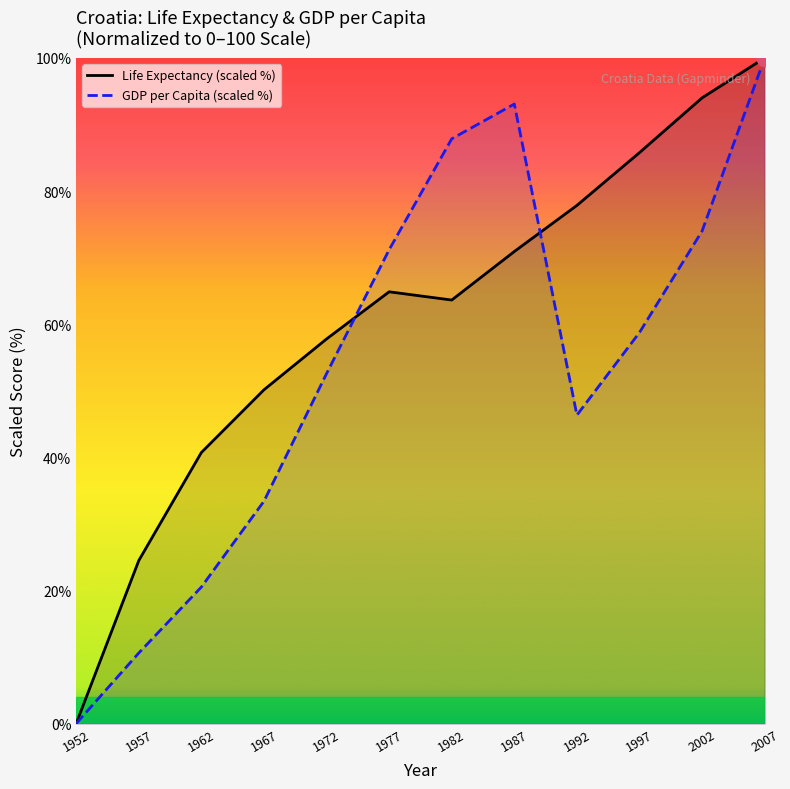

The value of GDP per Capita (scaled %) at 1967 is 10.3. True or false?

False